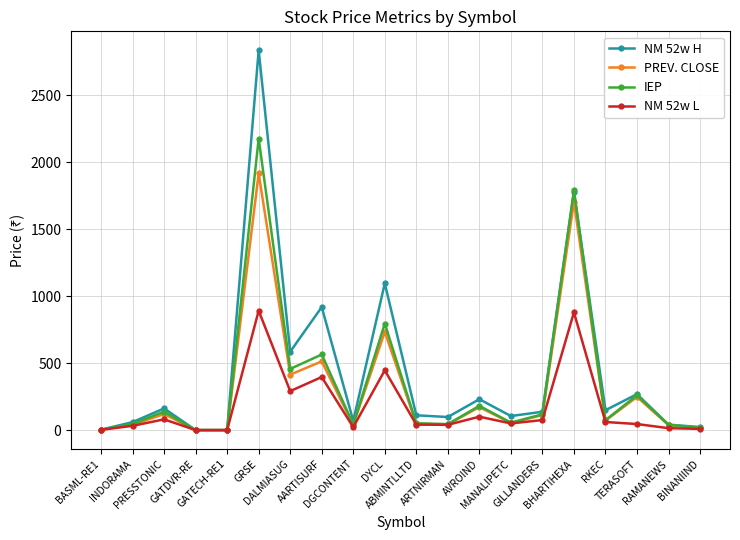

What is the value of the NM 52w H point at the 10th from the left?

1095.0